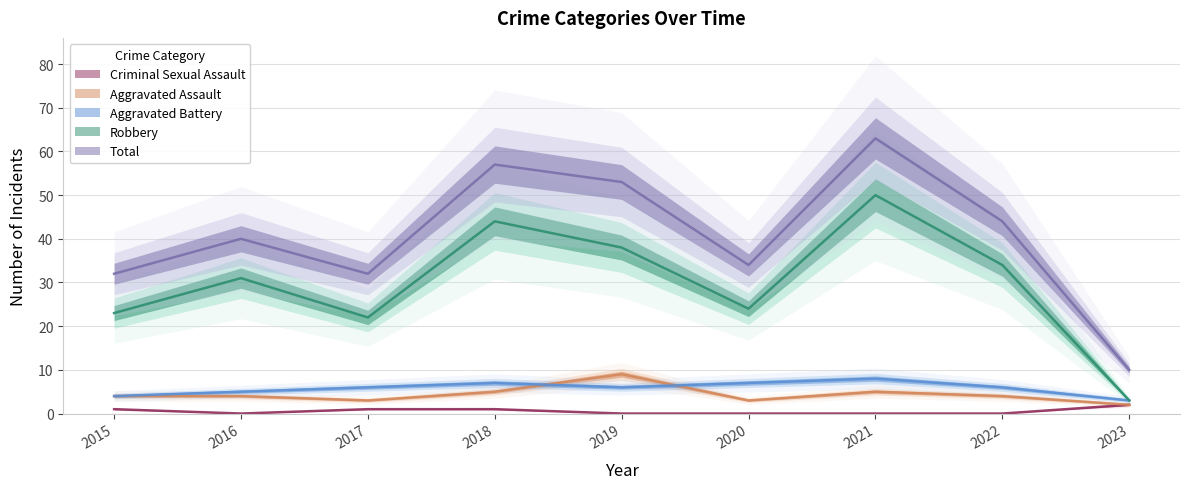

Does the chart display data point markers on the line(s)?

No